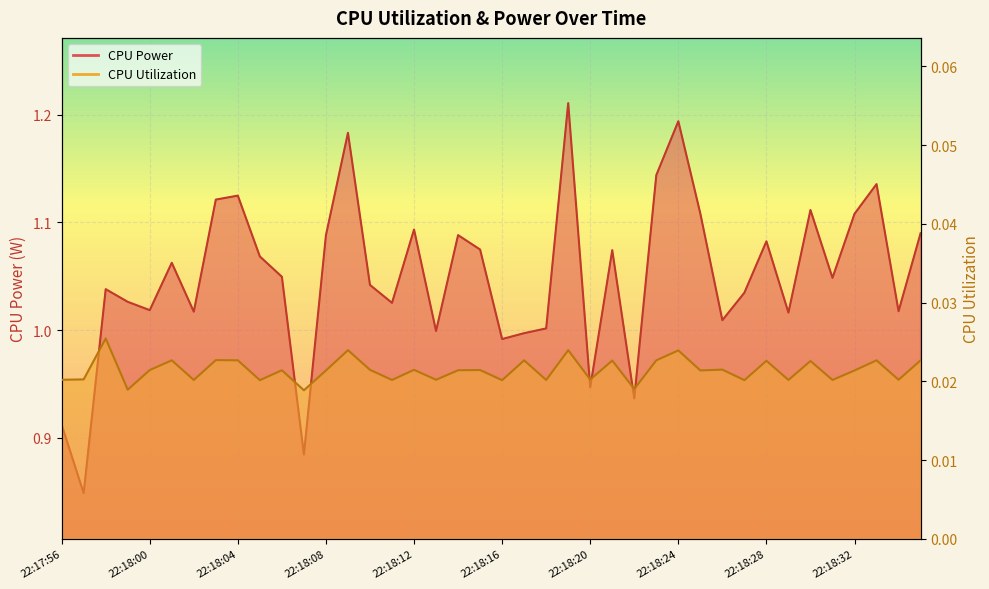

What is the spread (max minus min) of values at 22:18:00?

1.0